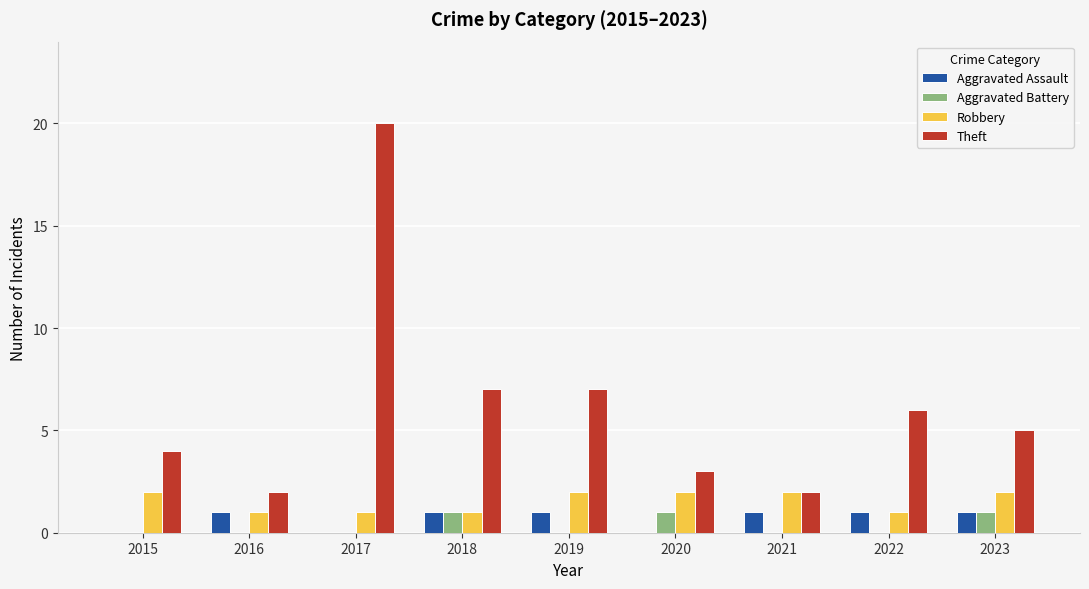

How many series are shown in this chart?

4